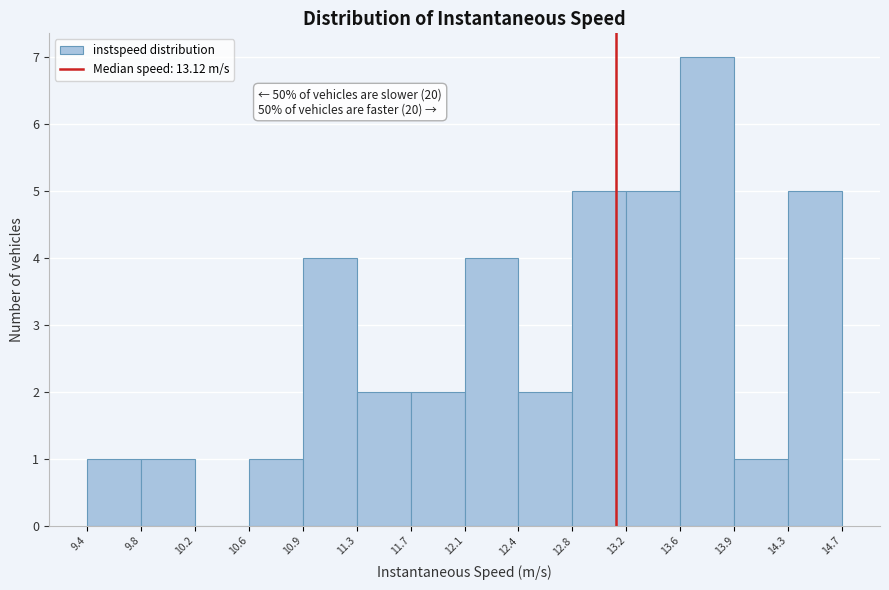

Over which range of the x-axis is the bar tallest?

13.6 to 13.9